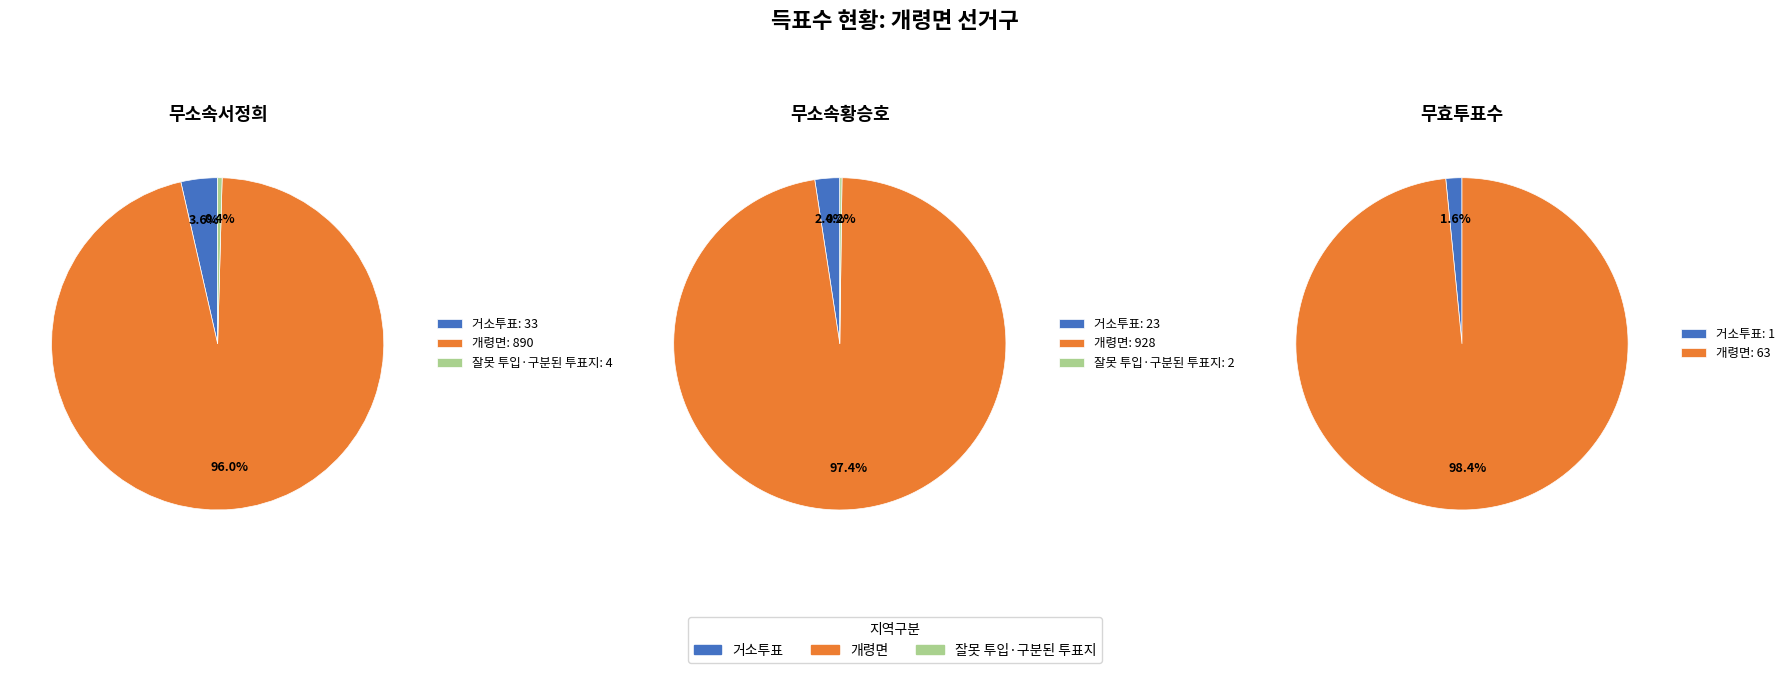

Does 개령면 represent more than half of the total?

Yes